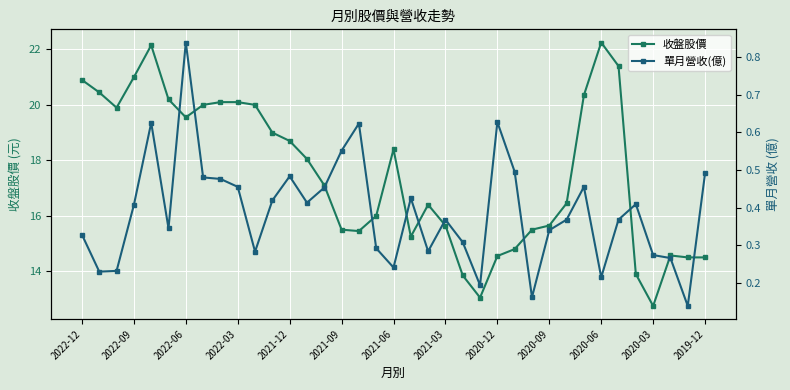

Reading left to right, extract all data points from this chart.

收盤股價: 20.9	20.4	19.9	21.0	22.1	20.2	19.6	20.0	20.1	20.1	20.0	19.0	18.7	18.1	17.1	15.5	15.4	16.0	18.4	15.2	16.4	15.7	13.8	13.1	14.6	14.8	15.5	15.7	16.4	20.4	22.2	21.4	13.9	12.8	14.6	14.5	14.5
單月營收(億): 0.3	0.2	0.2	0.4	0.6	0.3	0.8	0.5	0.5	0.5	0.3	0.4	0.5	0.4	0.5	0.6	0.6	0.3	0.2	0.4	0.3	0.4	0.3	0.2	0.6	0.5	0.2	0.3	0.4	0.5	0.2	0.4	0.4	0.3	0.3	0.1	0.5